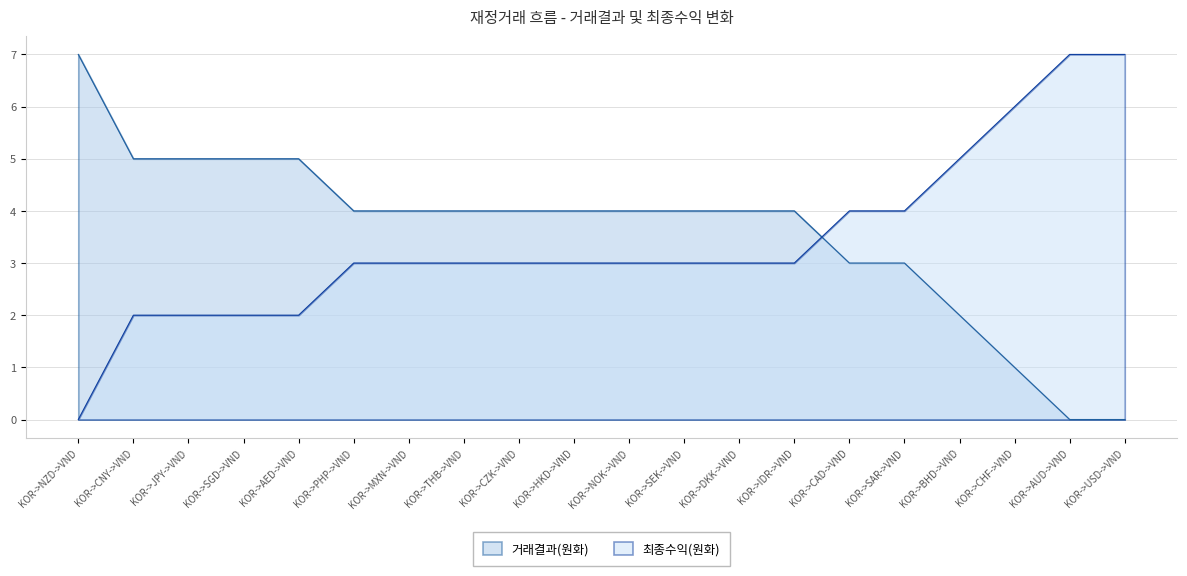

What is the approximate value of 거래결과(원화) at KOR->CZK->VND?

4